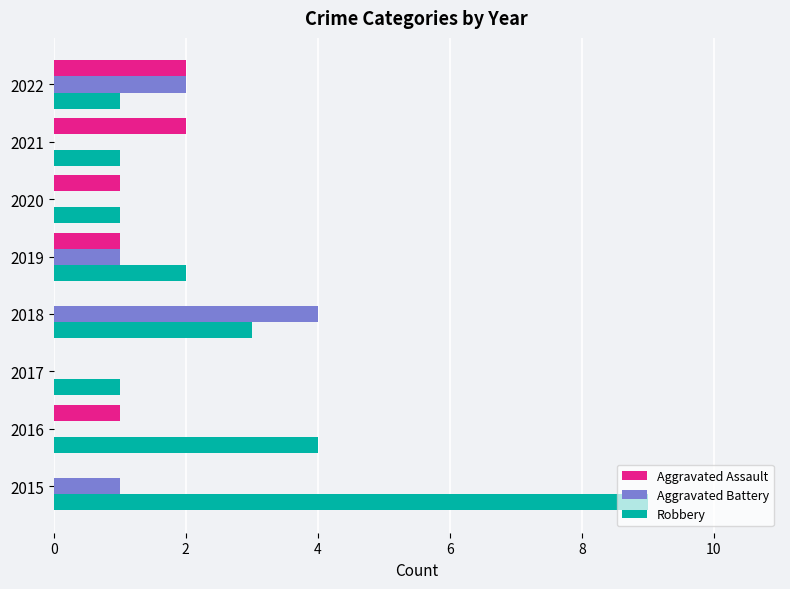

The value of Aggravated Assault at 2017 is 0. True or false?

True